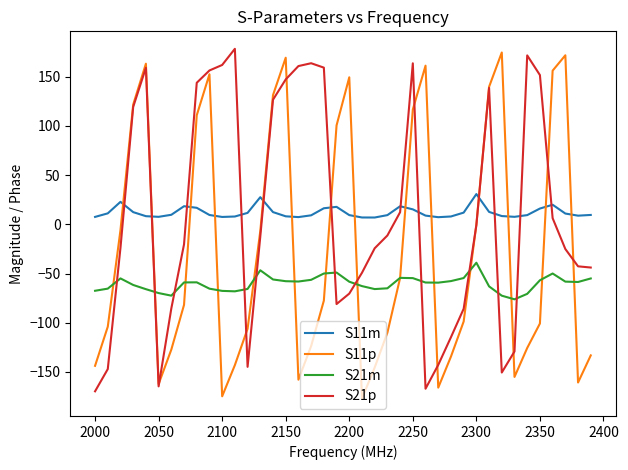

What is the maximum value for S21m?

-39.0